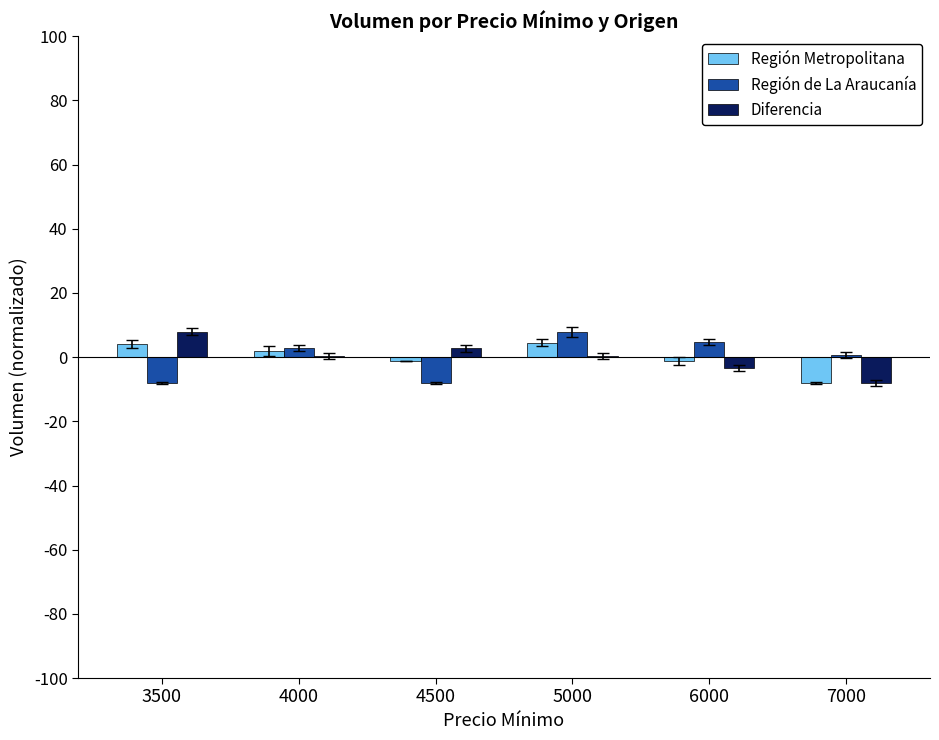

Which category has the highest value in the Diferencia series?

3500